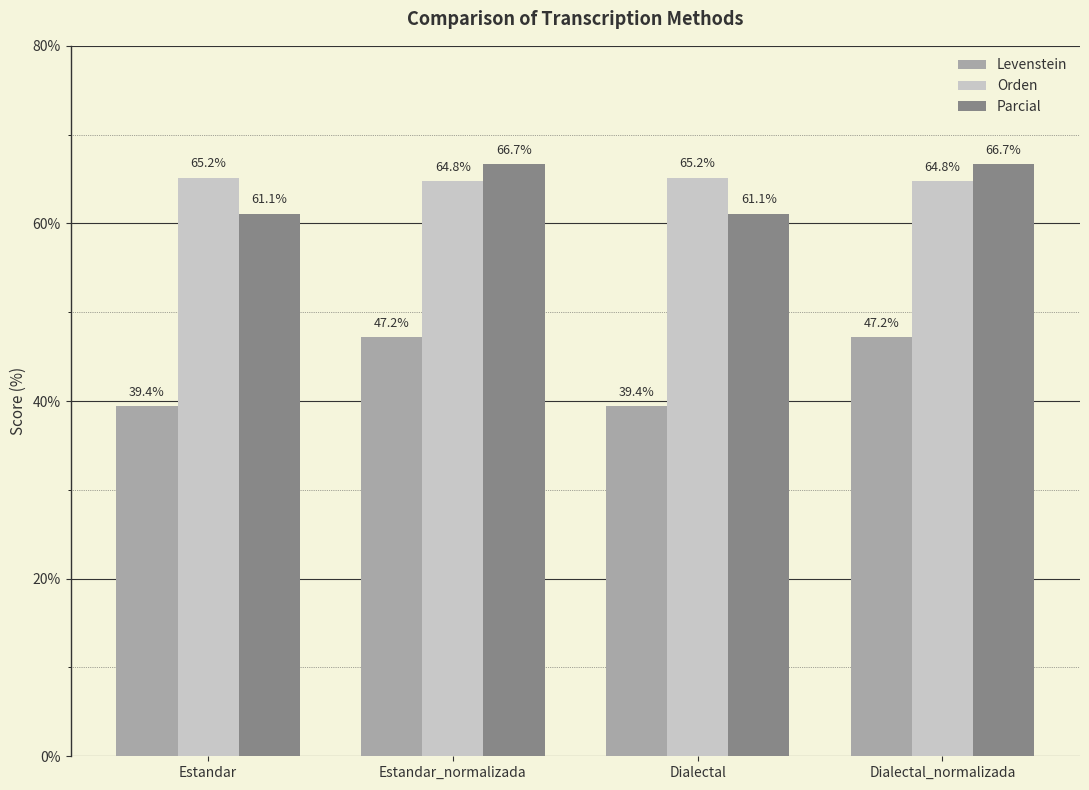

What is the value of the Orden bar at the 3rd from the left?

65.2